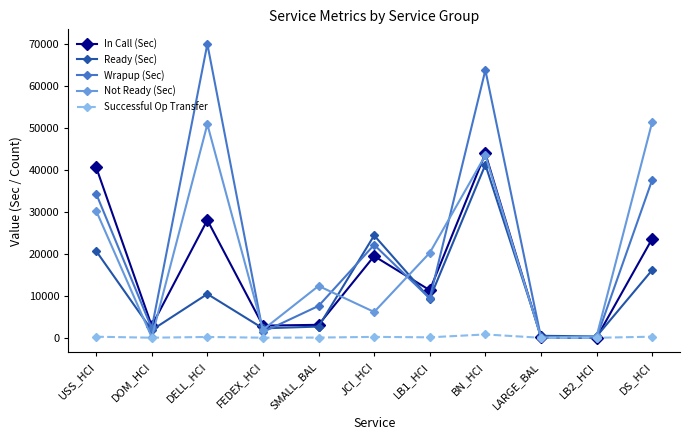

Between JCI_HCI and LB2_HCI, which series saw the biggest shift?

Ready (Sec)